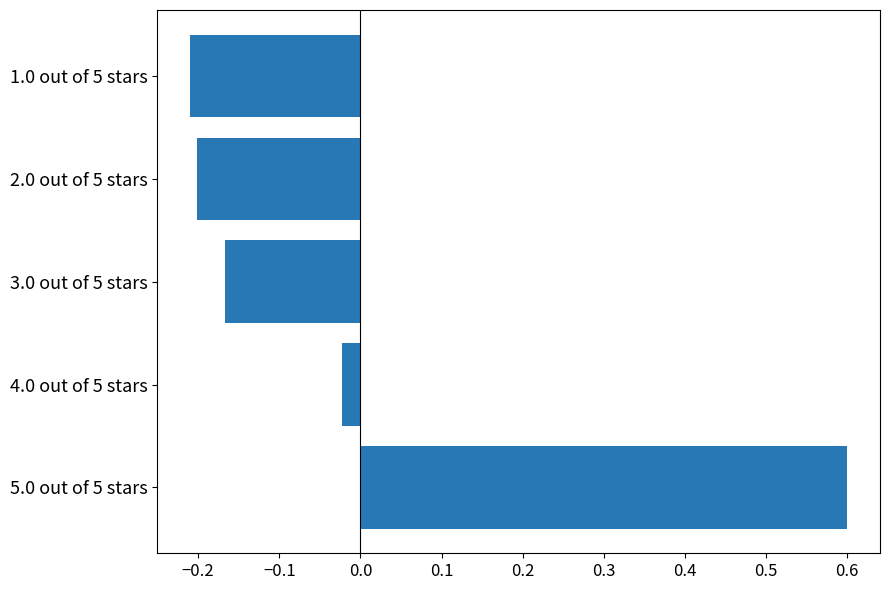

Are the bars horizontal?

Yes